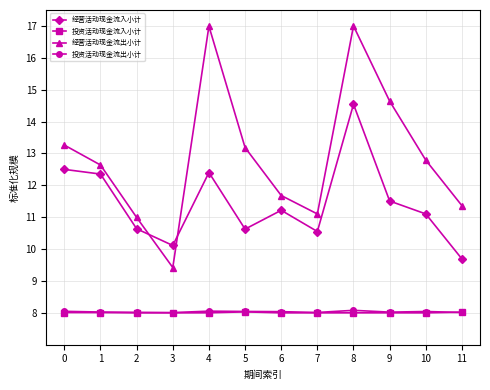

At how many categories does at least one series exceed 10?

12